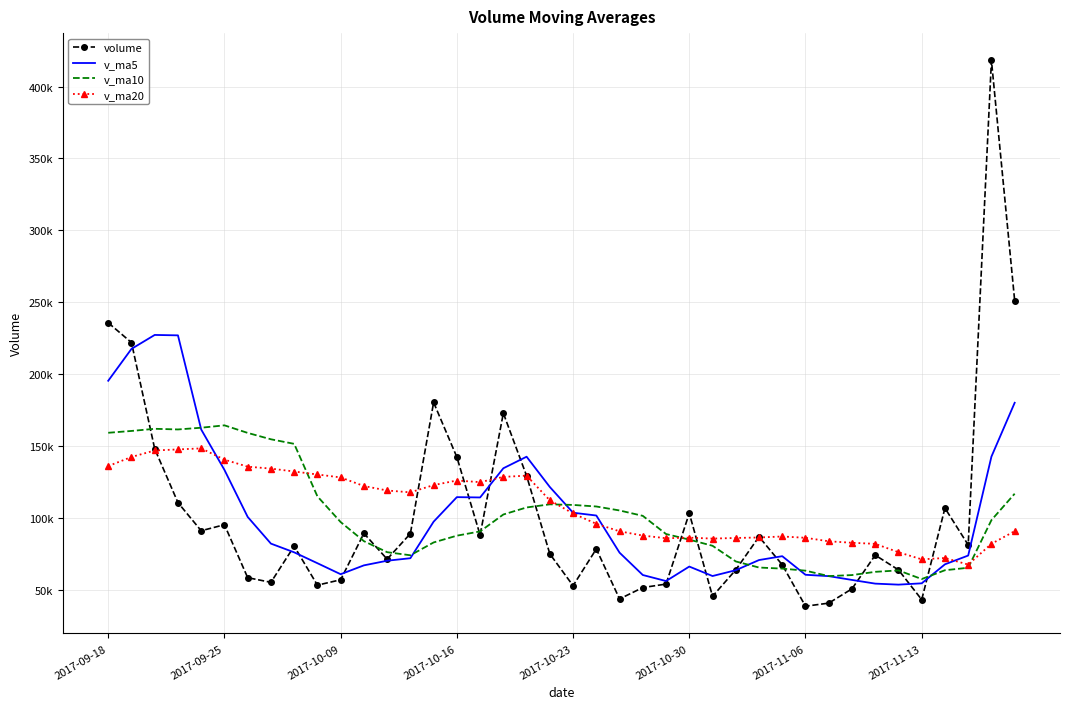

What are all the series names shown in the legend?

volume, v_ma5, v_ma10, v_ma20